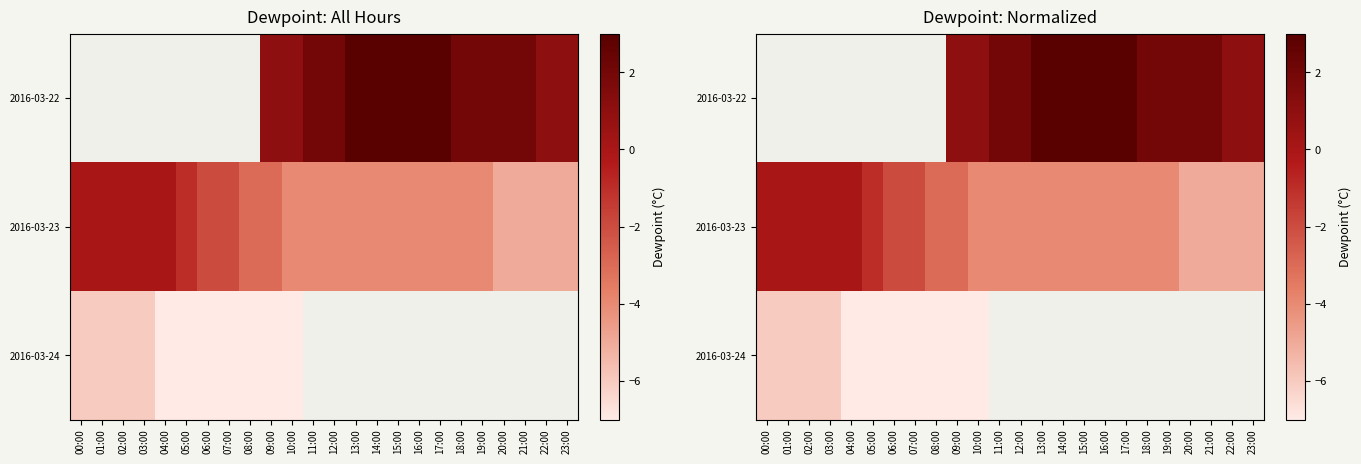

Rank the series at 08:00 from lowest to highest value.

2016-03-24, 2016-03-22, 2016-03-23